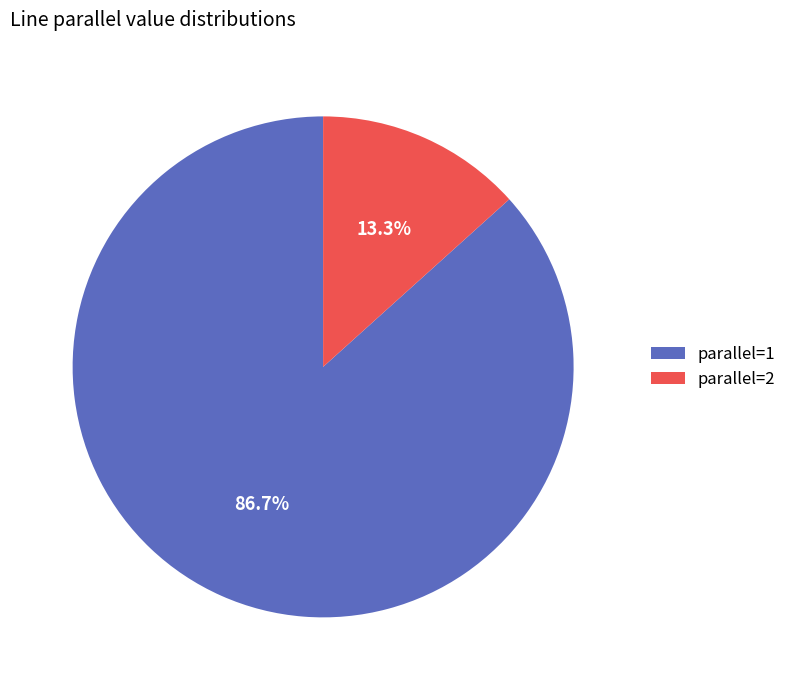

Which slice represents more than half of the pie?

parallel=1